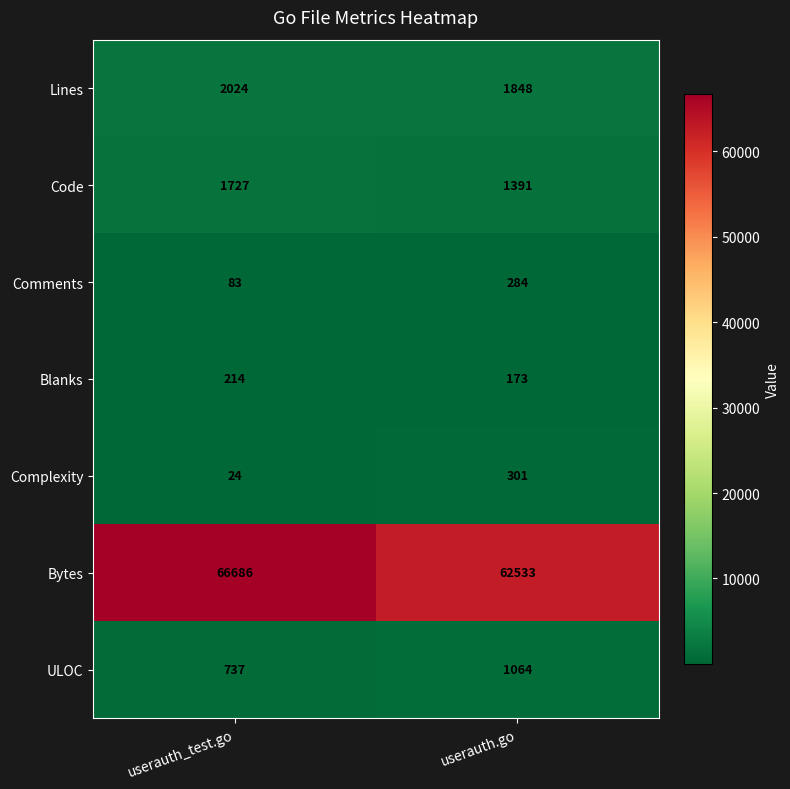

Count the number of categories in the chart.

2